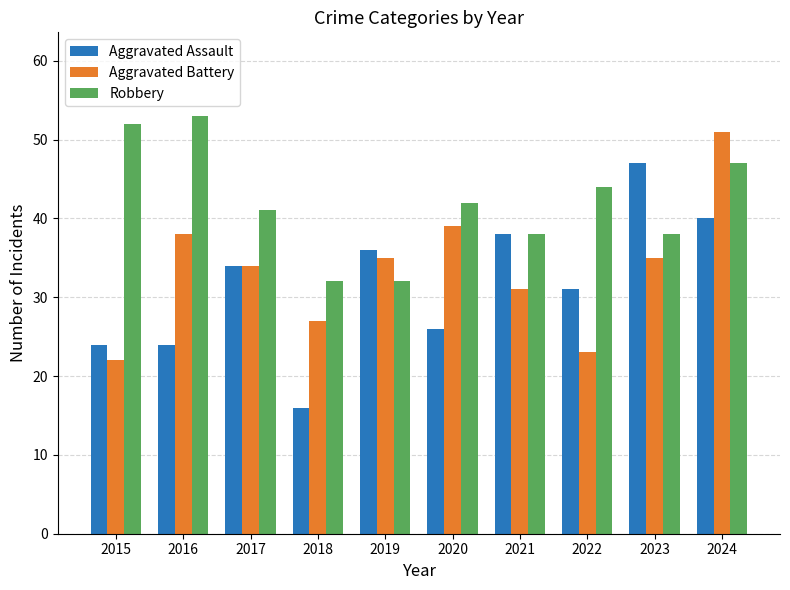

What is the difference between the second highest and minimum values in the Robbery series?

20